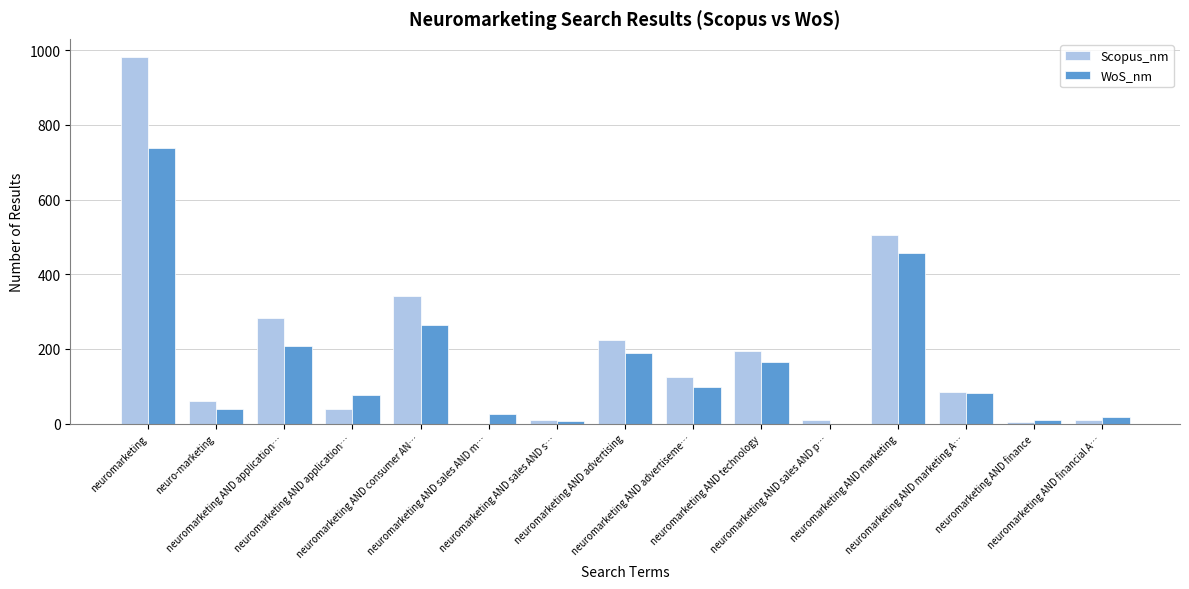

How many groups of bars are there?

15